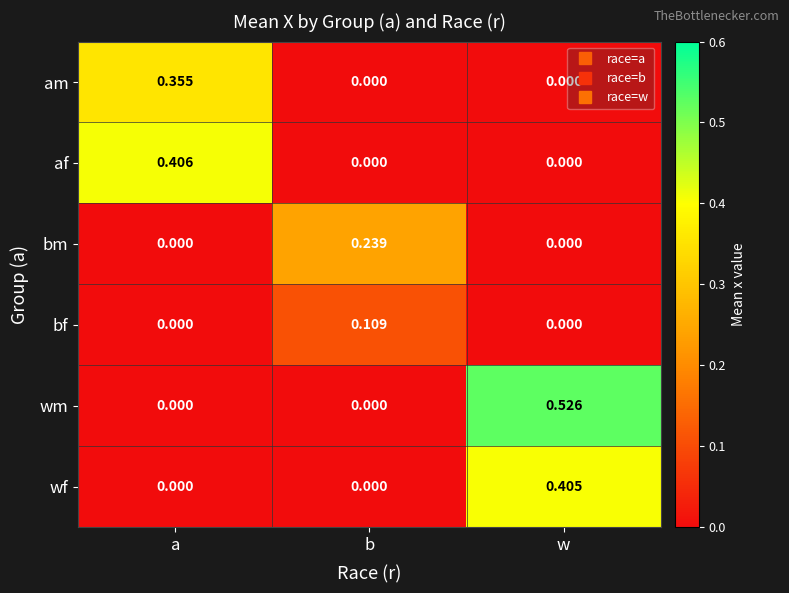

Which series has the largest total across all categories?

wm